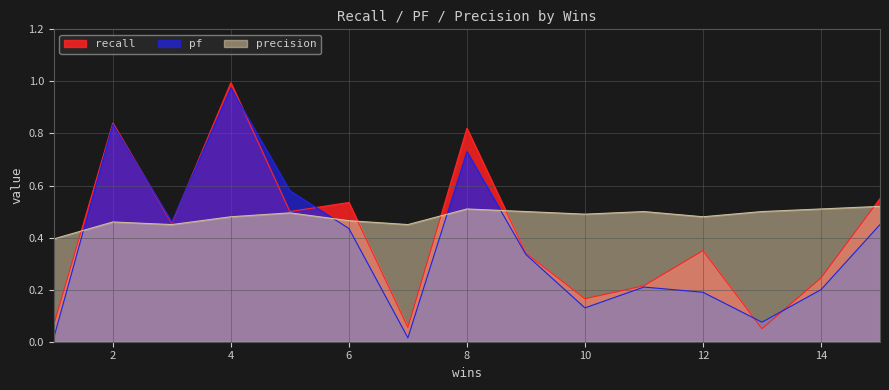

At which category does pf reach its first local valley?

3